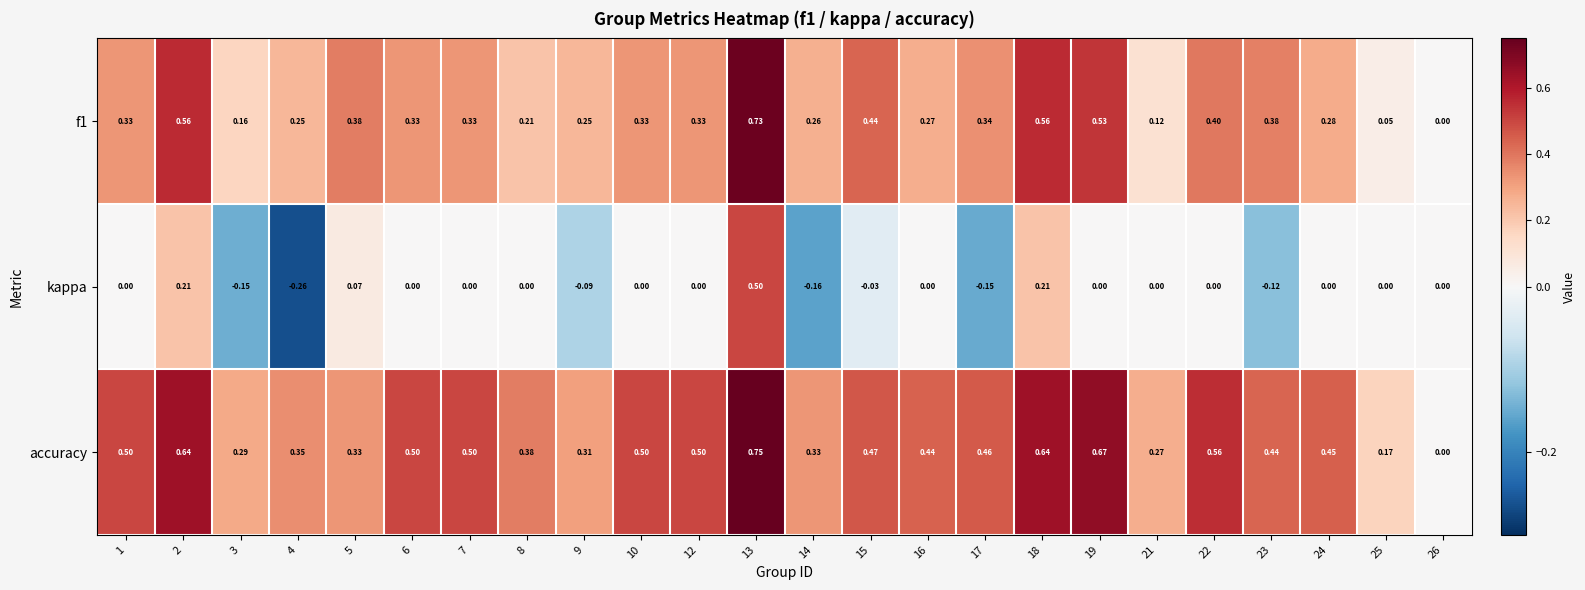

Which series has the largest total across all categories?

accuracy